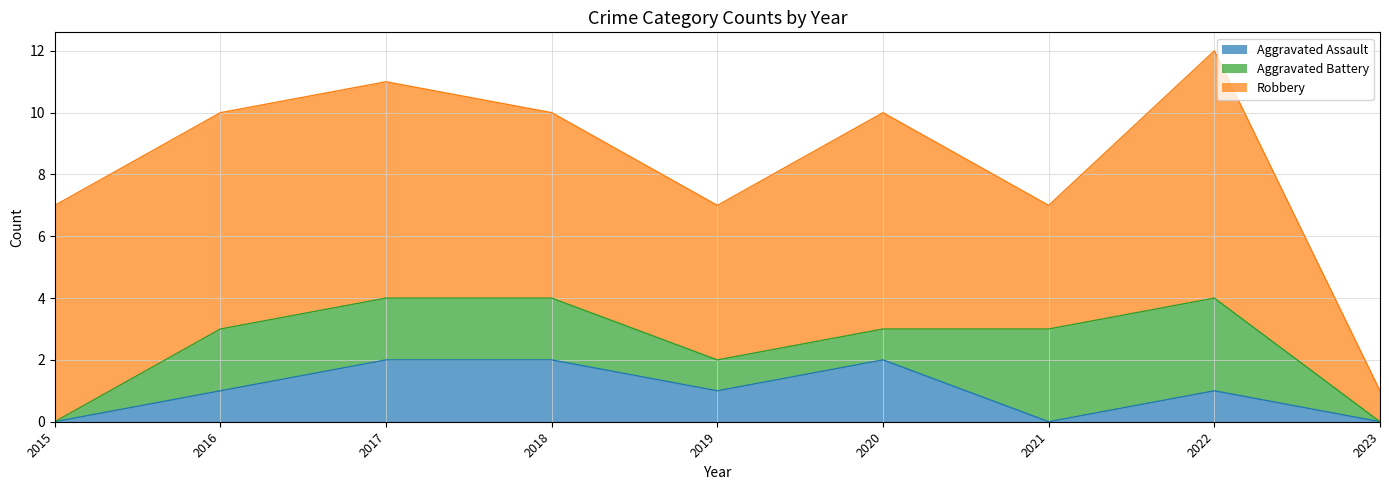

What are all the series names shown in the legend?

Aggravated Assault, Aggravated Battery, Robbery